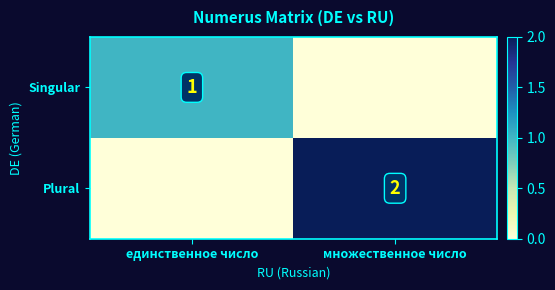

Is the value of Singular at единственное число greater than the value of Plural at множественное число?

No